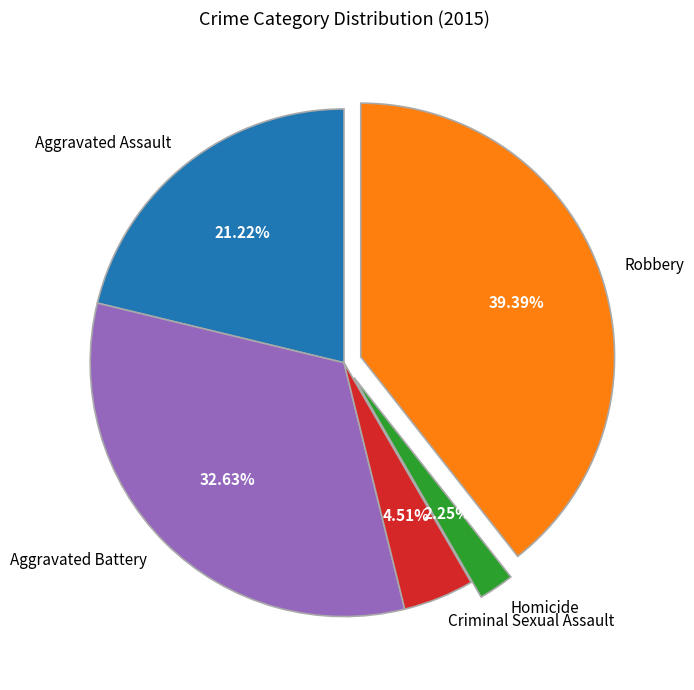

Which slice is the smallest?

Homicide